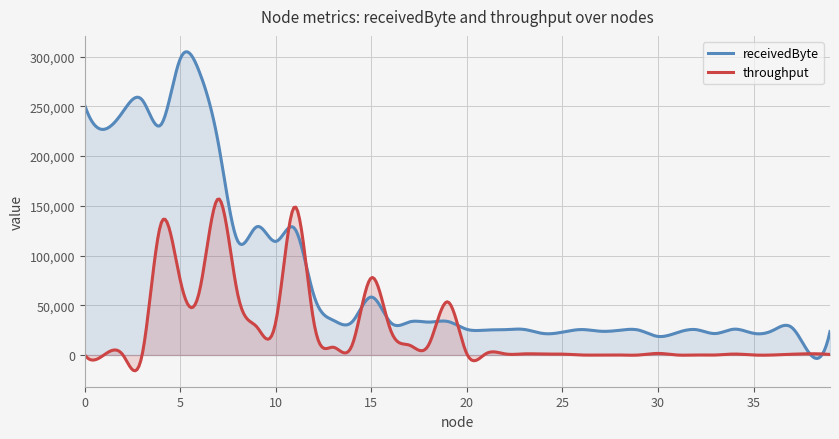

Is it true that receivedByte equals 159655.1 at 10?

False